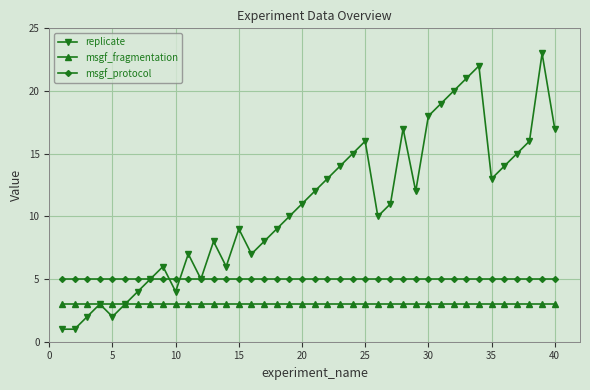

Which series has the largest total across all categories?

replicate